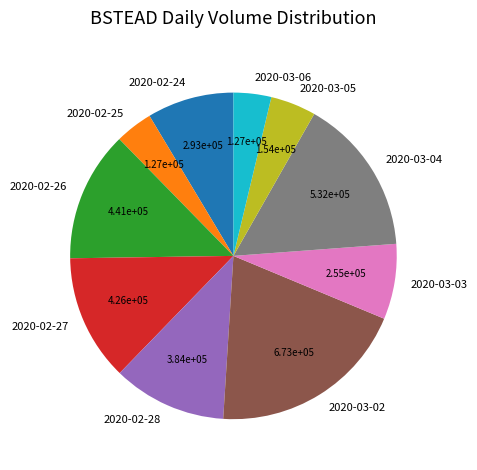

How many segments does this pie chart have?

10